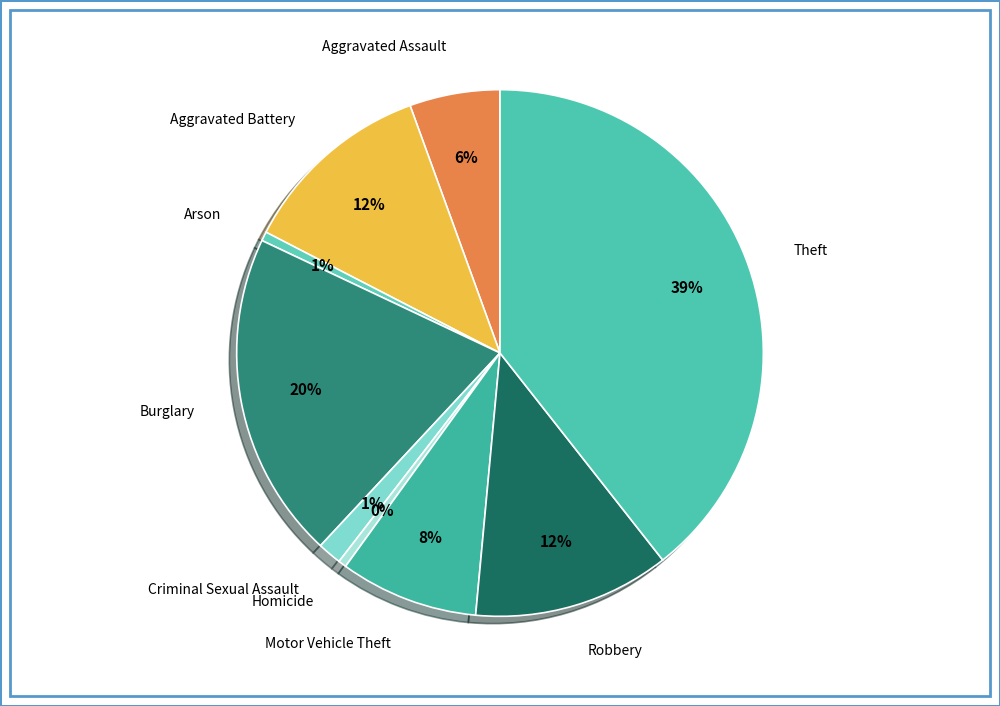

How many segments does this pie chart have?

9